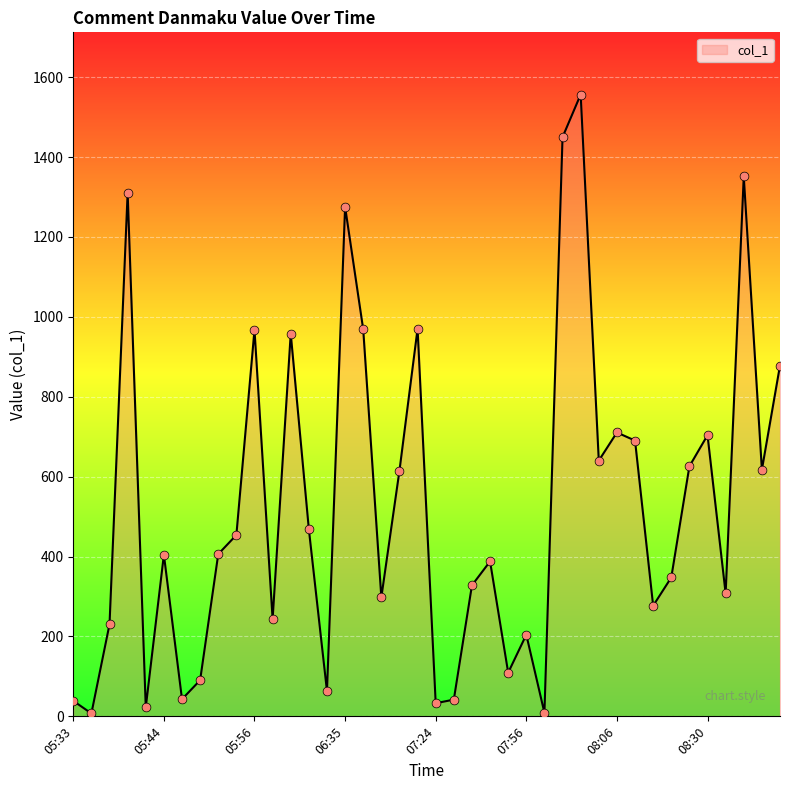

What is the greatest value displayed?

1556.6